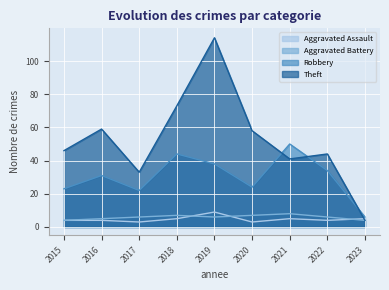

Reading left to right, list all the values displayed in this chart.

Aggravated Assault: 2015=4	2016=4	2017=3	2018=5	2019=9	2020=3	2021=5	2022=4	2023=5
Aggravated Battery: 2015=4	2016=5	2017=6	2018=7	2019=6	2020=7	2021=8	2022=6	2023=4
Robbery: 2015=23	2016=31	2017=22	2018=44	2019=38	2020=24	2021=50	2022=34	2023=6
Theft: 2015=46	2016=59	2017=33	2018=73	2019=114	2020=58	2021=41	2022=44	2023=4